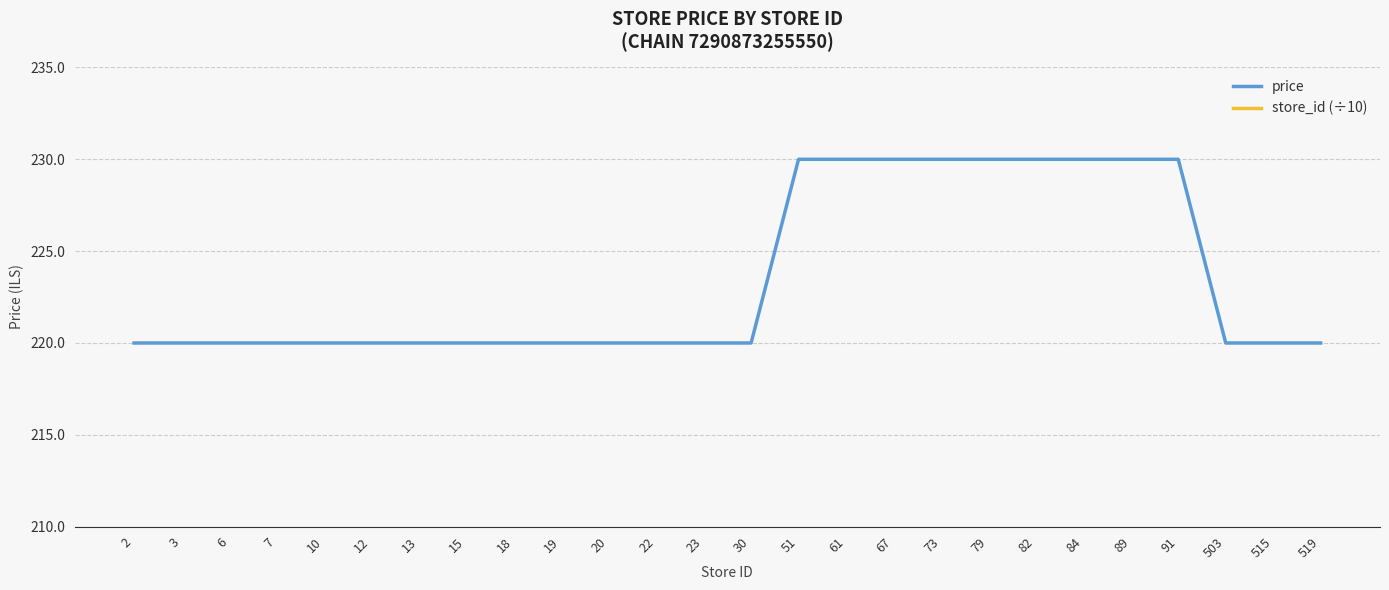

The value of store_id (÷10) at 61 is 3.8. True or false?

False